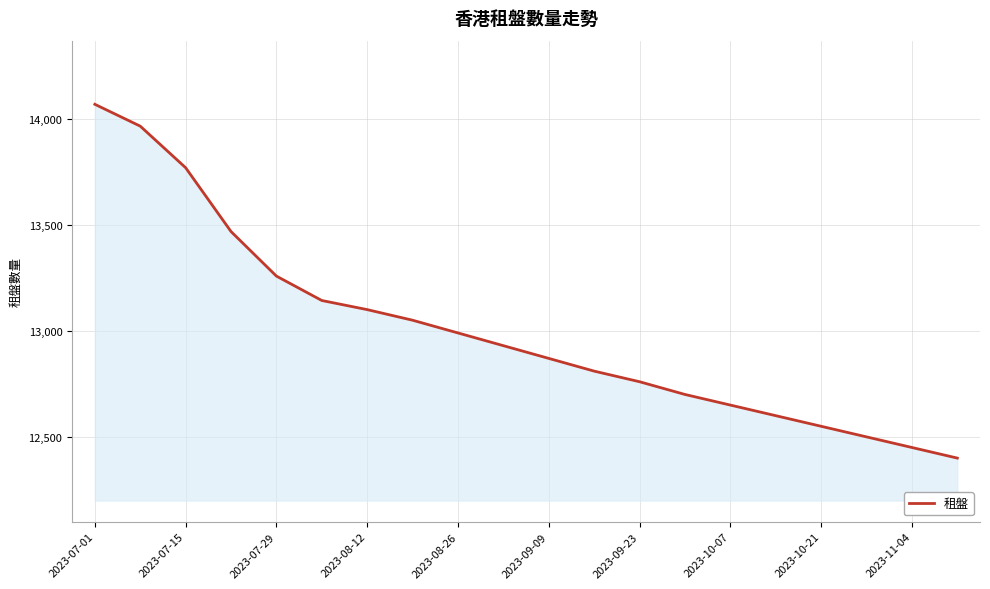

What is the average value?

13002